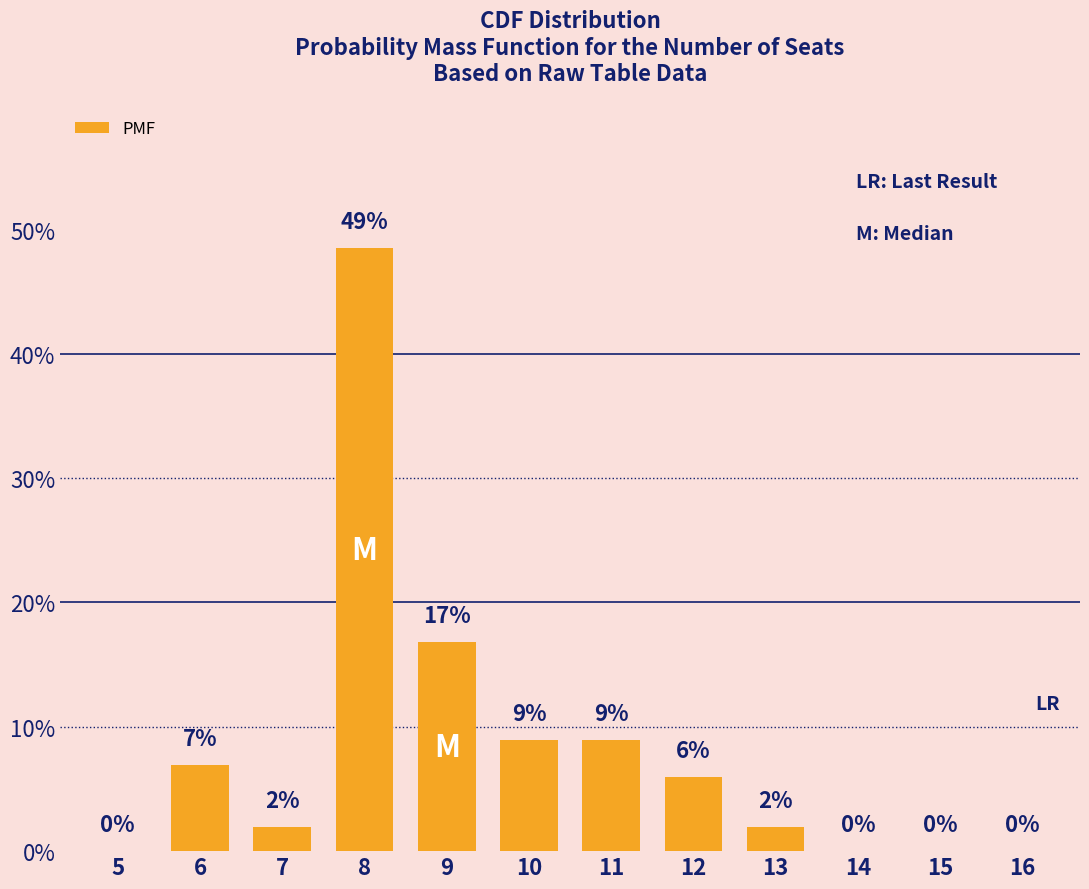

What is the ratio of the value at 10 to the value at 6?

1.3